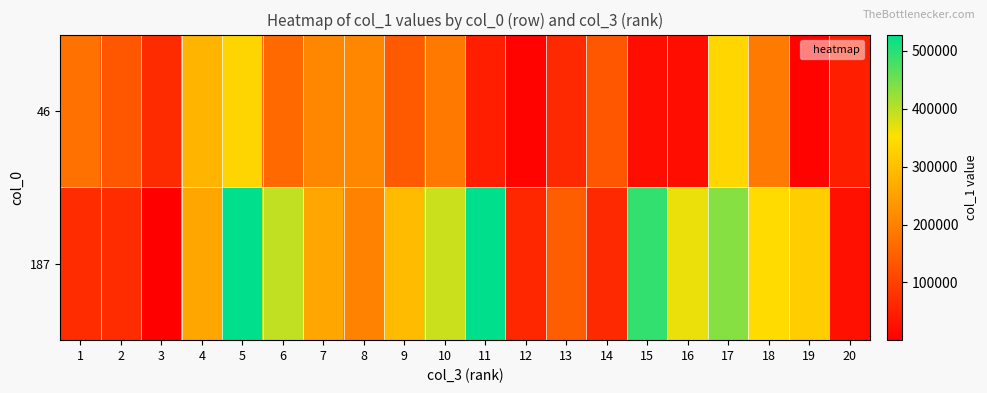

Reading left to right, transcribe all the data shown in this chart.

46: 1=174045	2=134030	3=66227	4=283376	5=333472	6=161847	7=209714	8=208607	9=138428	10=184777	11=47309	12=5632	13=63734	14=134031	15=23048	16=23047	17=335683	18=188177	19=5633	20=47308
187: 1=68733	2=68732	3=188	4=258306	5=528173	6=394711	7=258305	8=202157	9=293543	10=387925	11=528174	12=61582	13=144864	14=64828	15=492771	16=364823	17=434871	18=343735	19=321224	20=25435